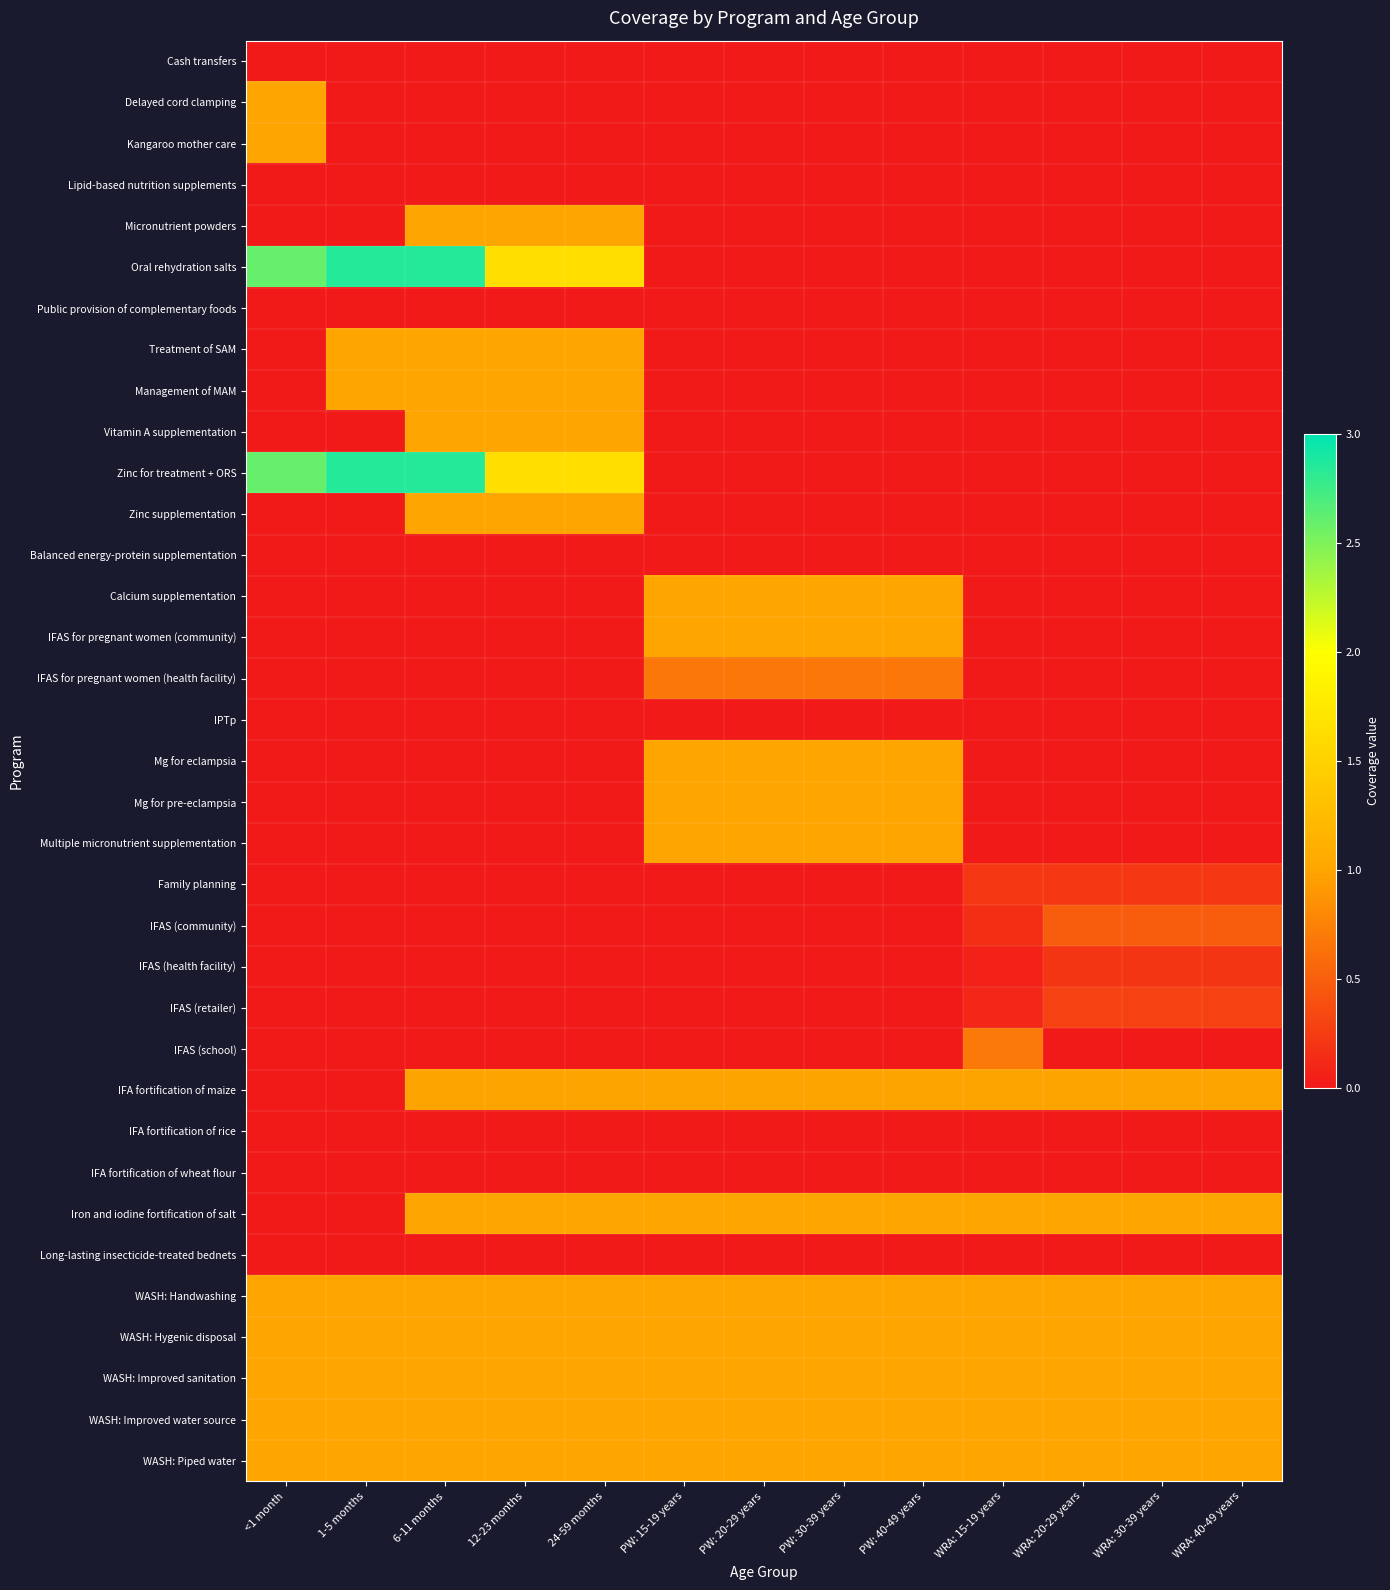

How many categories are shown in the chart?

13